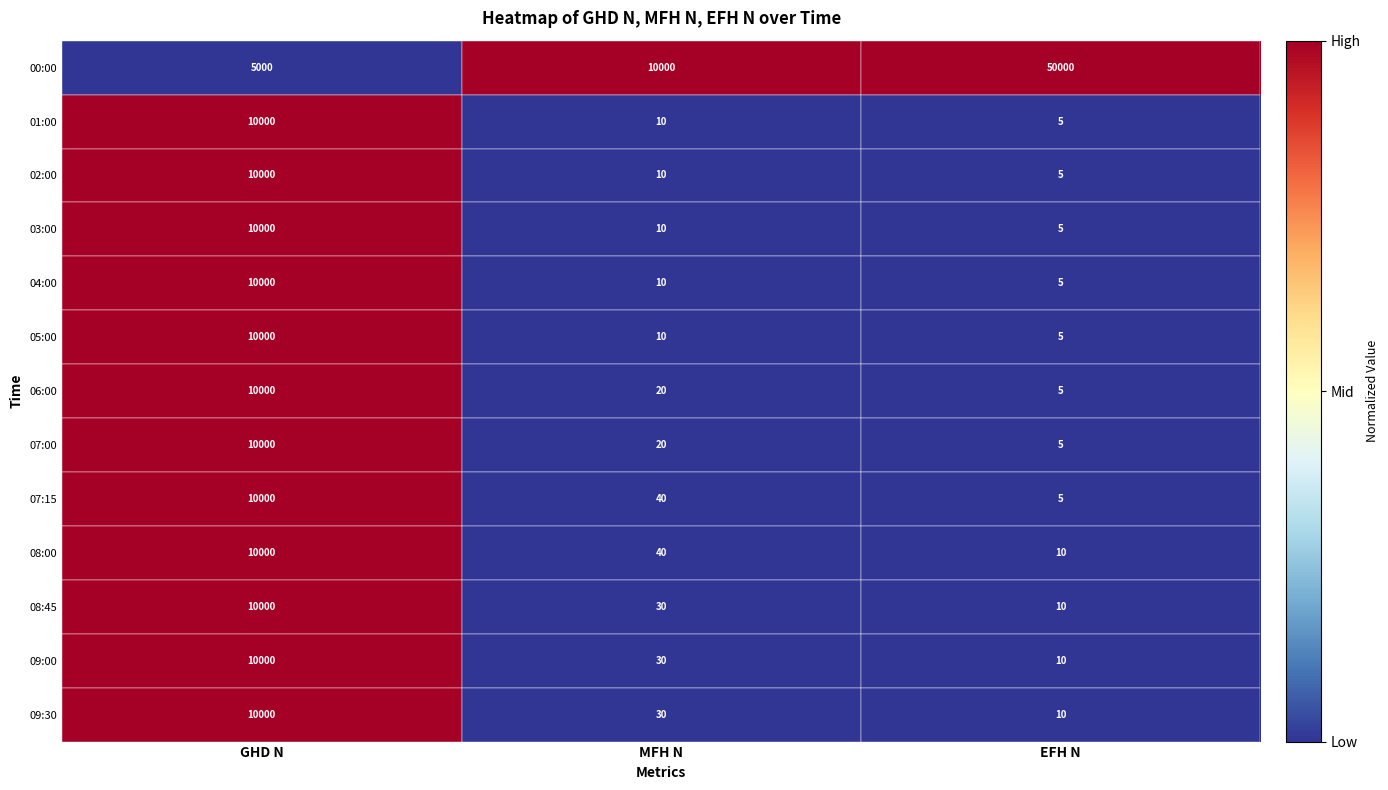

The value of 06:00 at GHD N is 10000. True or false?

True